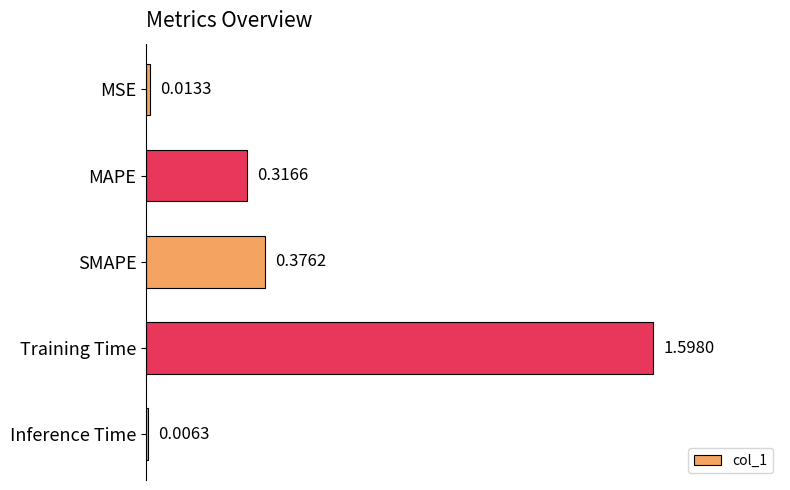

What is the label of the 1st bar from the top?

MSE